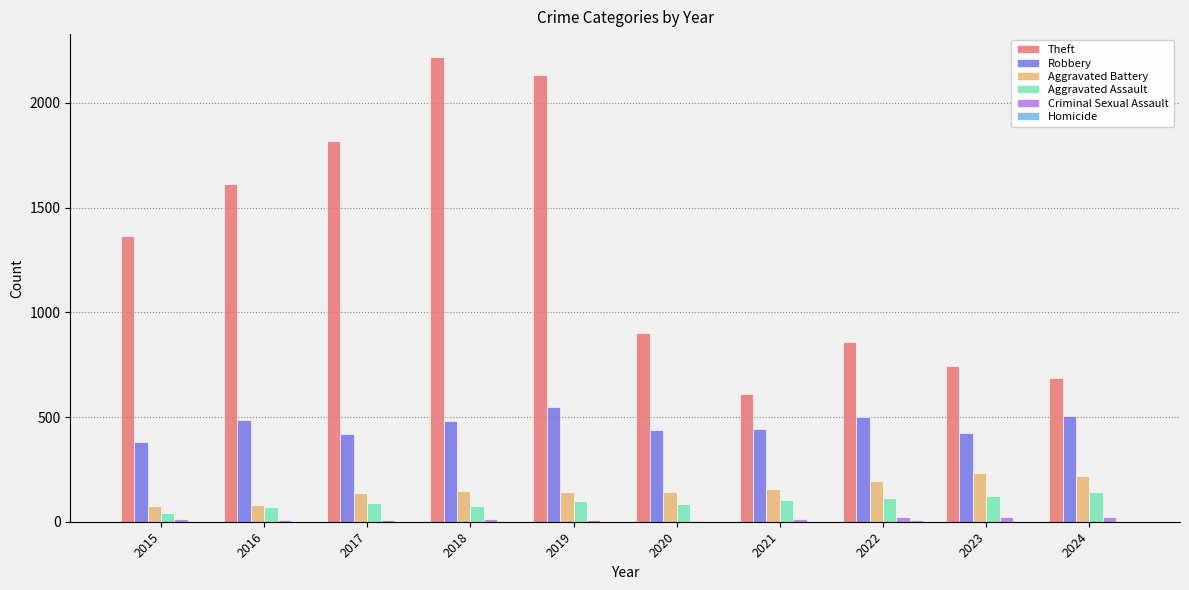

Are the bars horizontal?

No